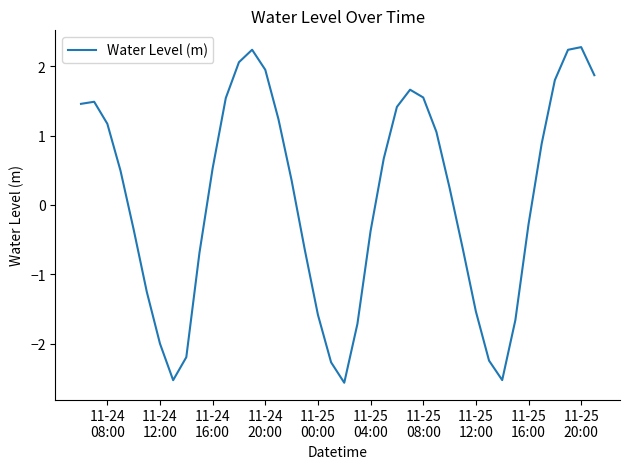

What is the minimum value shown in the chart?

-2.6